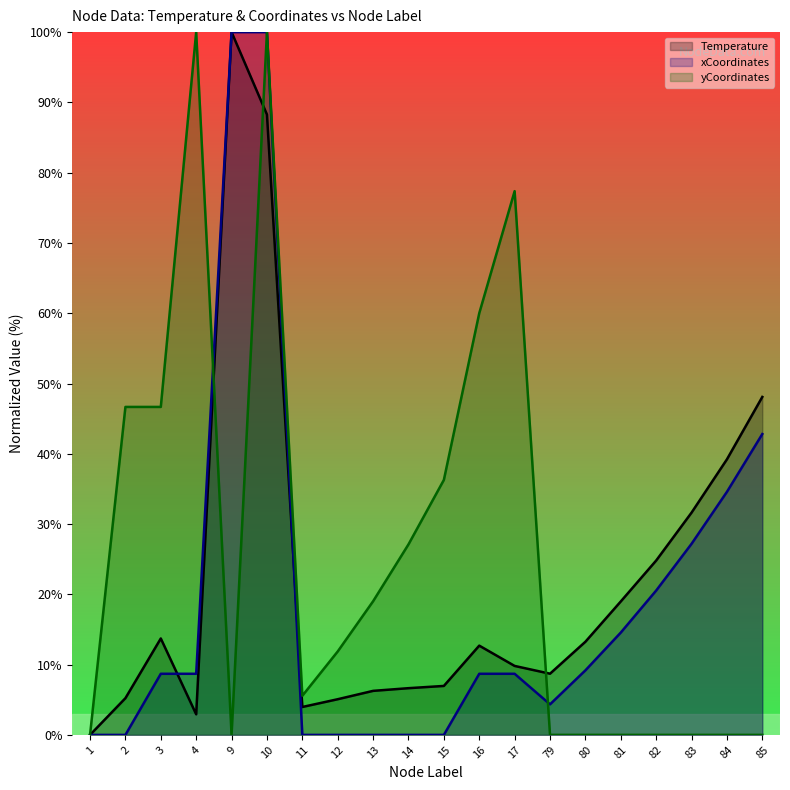

Does the chart display data point markers on the line(s)?

No